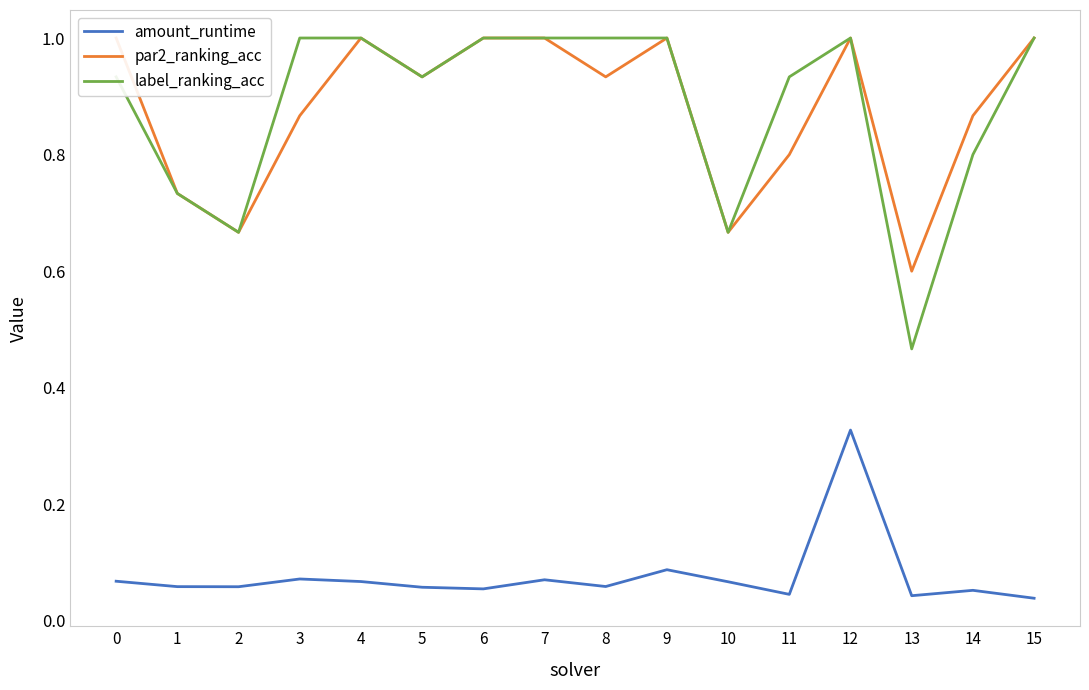

How many series are shown in this chart?

3